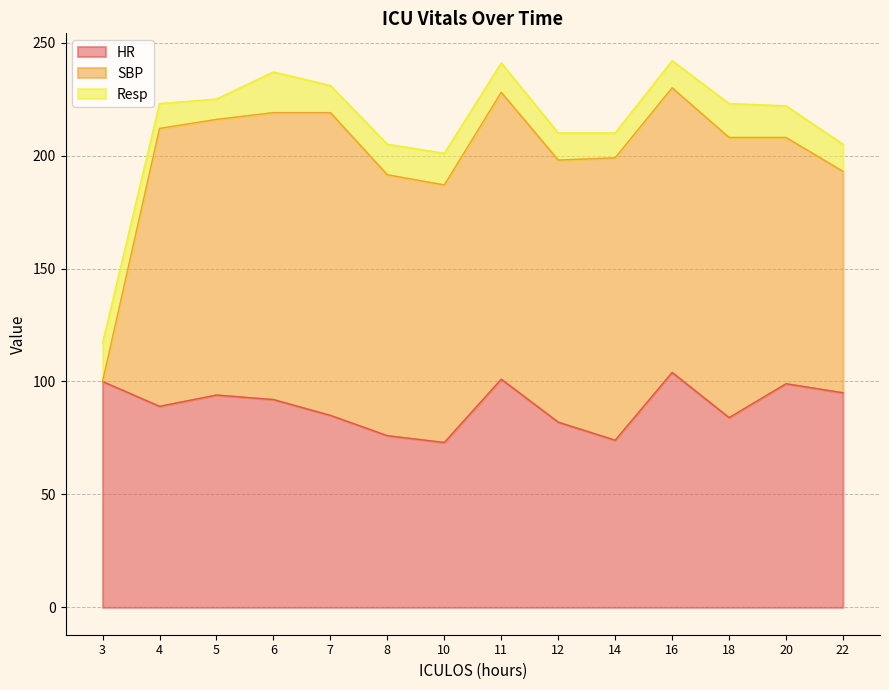

Which series has the largest total across all categories?

SBP